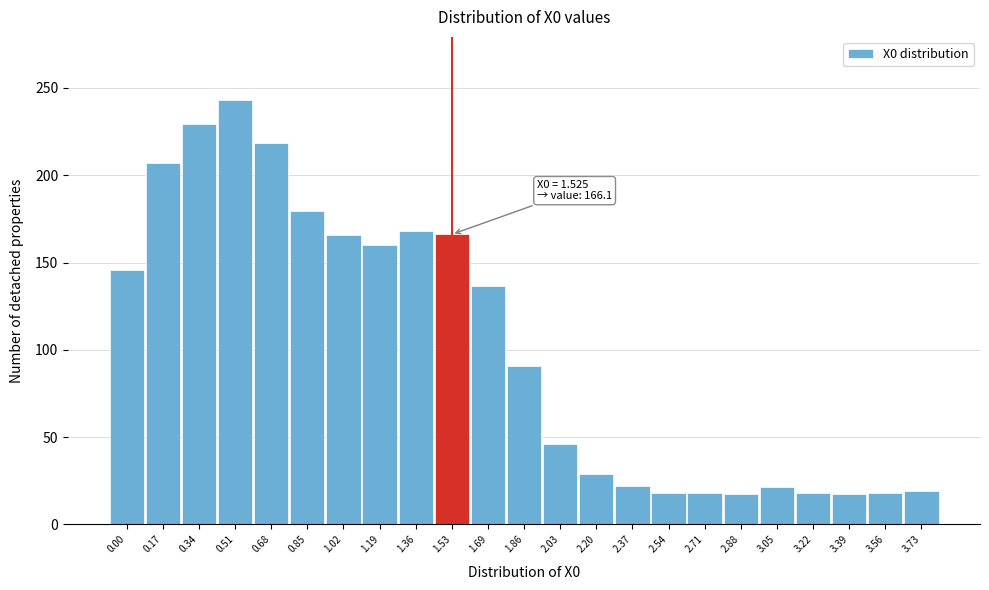

What is the ratio of the value at 0.00 to the value at 1.36?

0.9